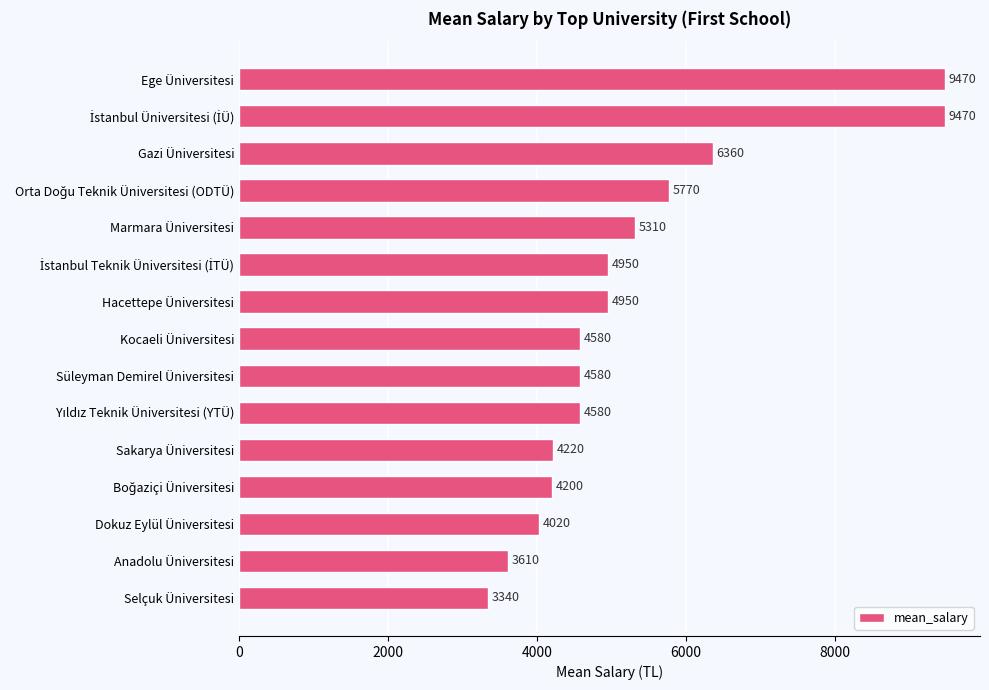

What is the difference between the maximum and minimum values?

6130